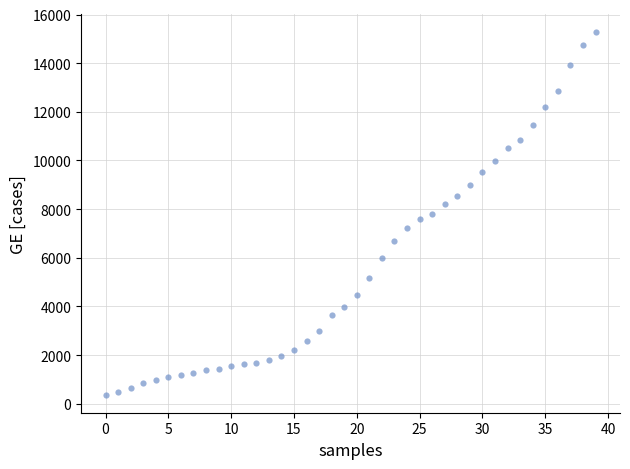

What is the range of Y values (max minus min)?

14909